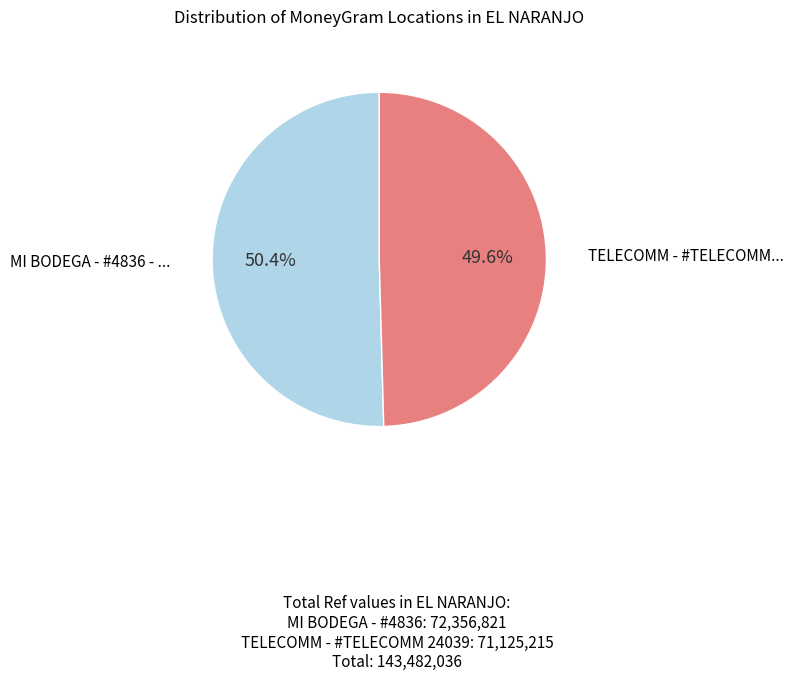

Is there any slice that represents more than half of the pie?

Yes